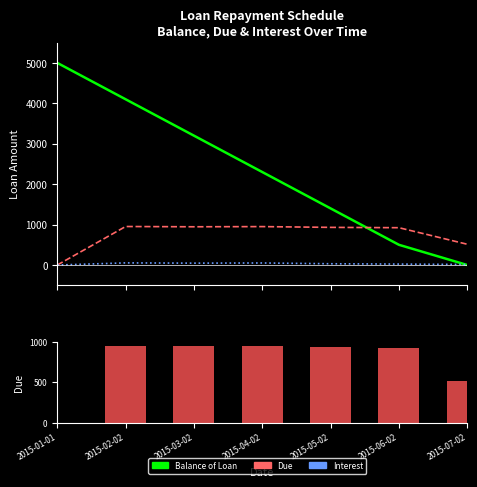

Rank the categories by Balance of Loan value from lowest to highest.

2015-07-02, 2015-06-02, 2015-05-02, 2015-04-02, 2015-03-02, 2015-02-02, 2015-01-01